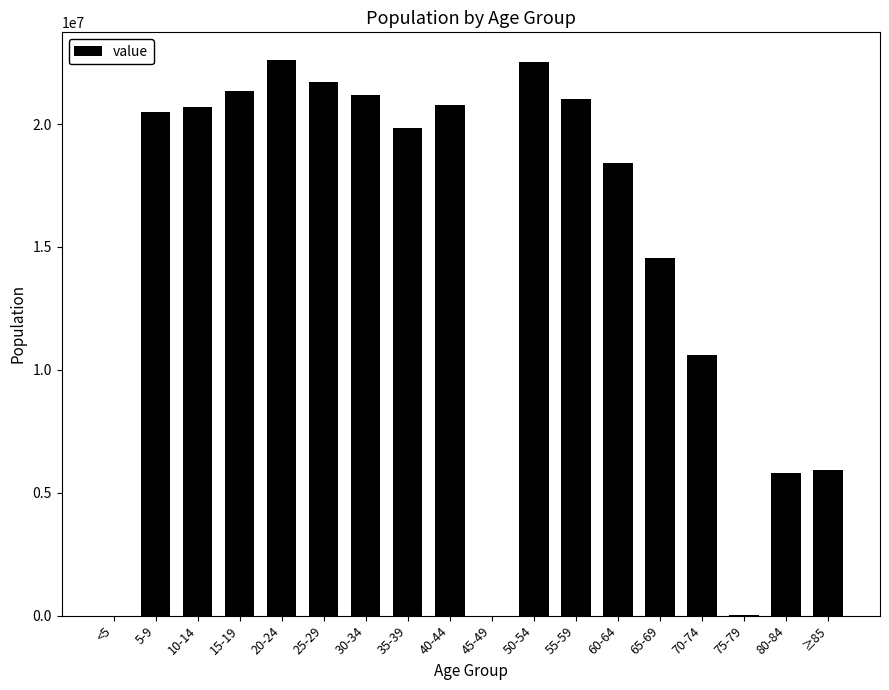

Are the bars horizontal?

No